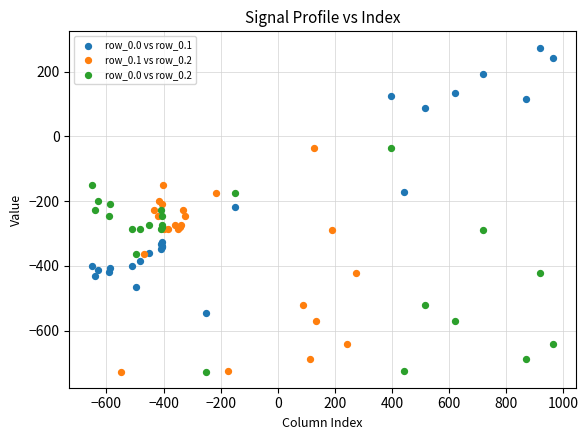

What are all the series names shown in the legend?

row_0.0 vs row_0.1, row_0.1 vs row_0.2, row_0.0 vs row_0.2